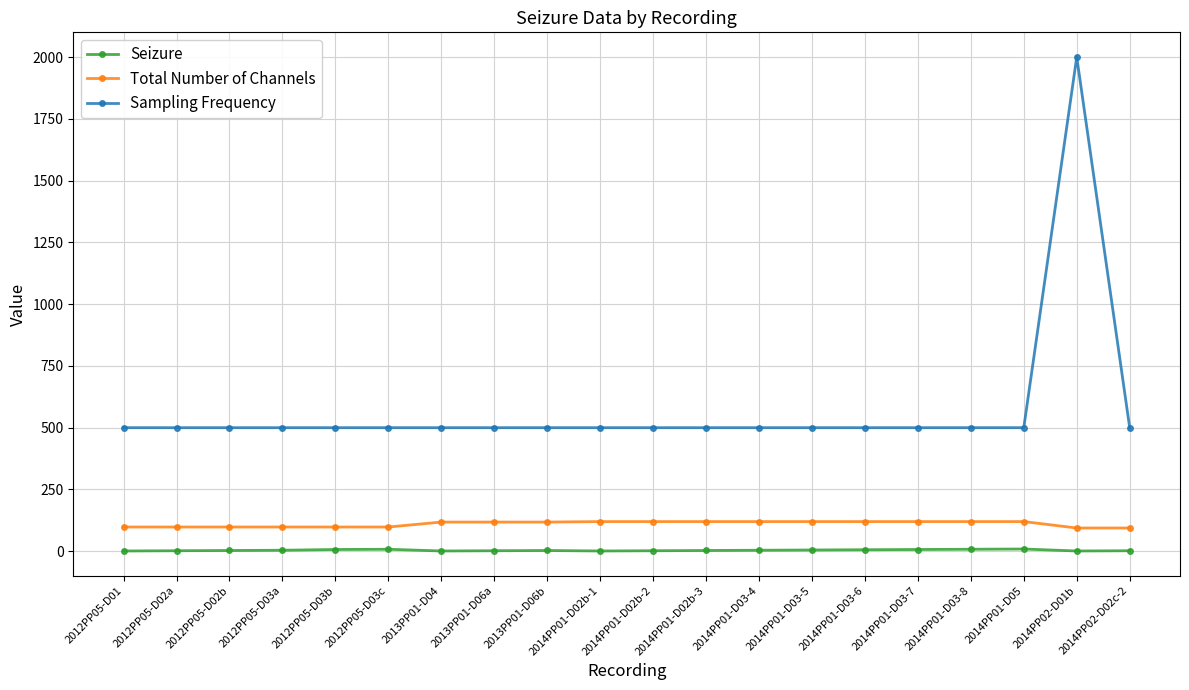

True or false: Seizure and Total Number of Channels intersect in this chart.

False